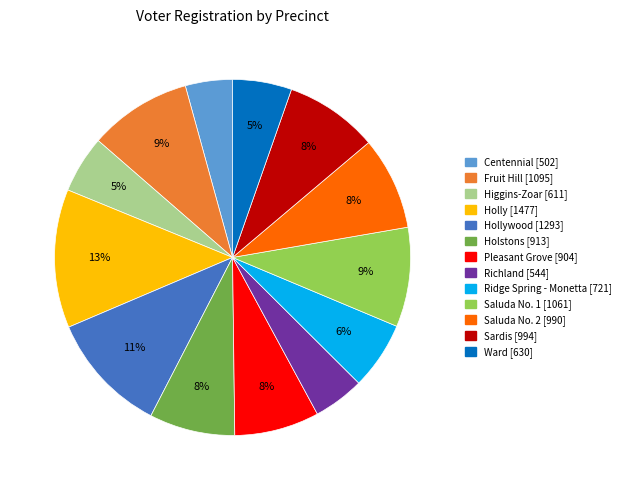

How many slices are in this pie chart?

13